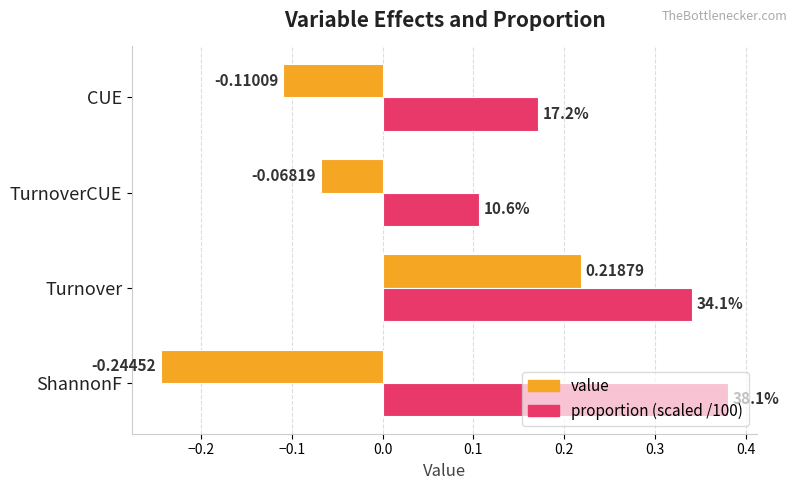

Which series has the largest total across all categories?

proportion (scaled /100)